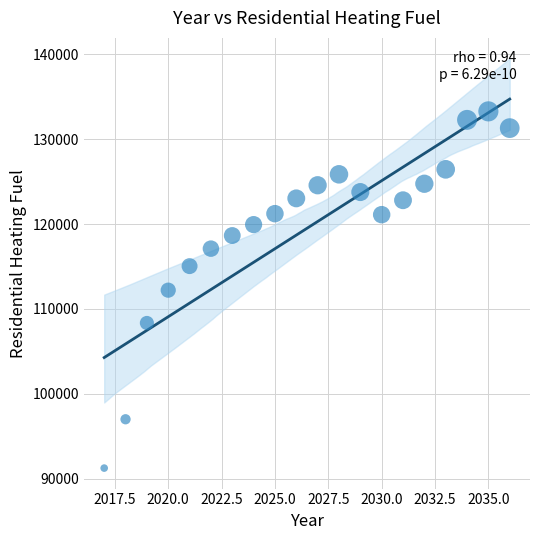

What is the range of Y values (max minus min)?

42058.2